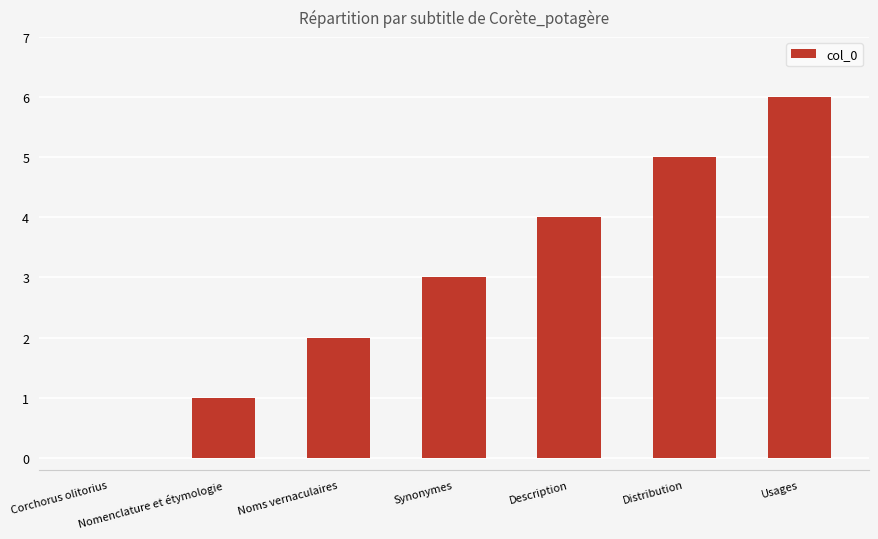

What is the sum of all values?

21